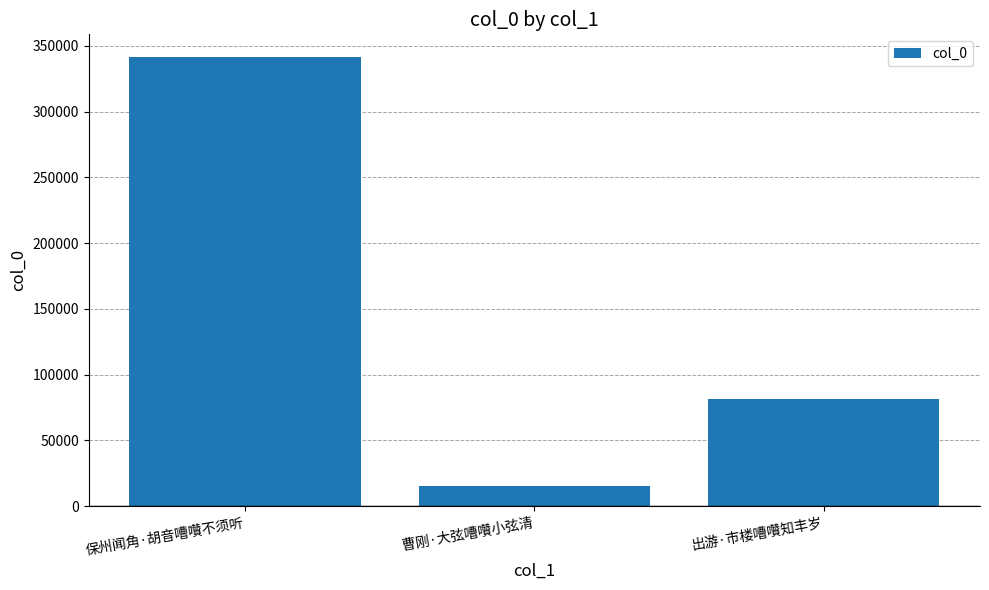

At which category does the chart reach its peak across all series?

保州闻角·胡音嘈囋不须听